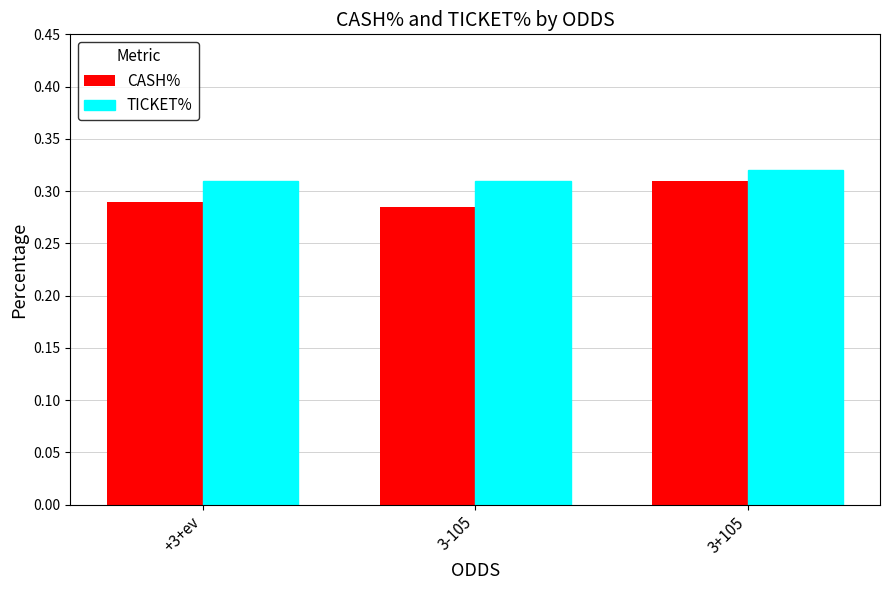

What position from the right is 3+105?

1